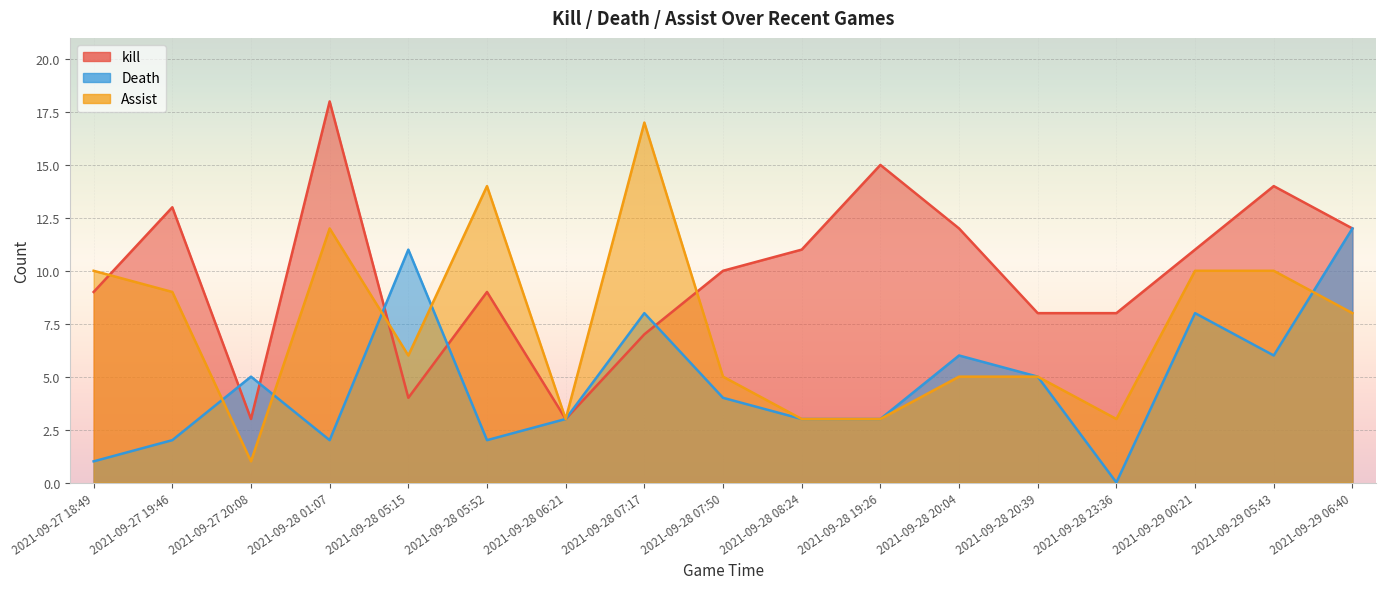

The value of Assist at 2021-09-28 06:21 is 1. True or false?

False